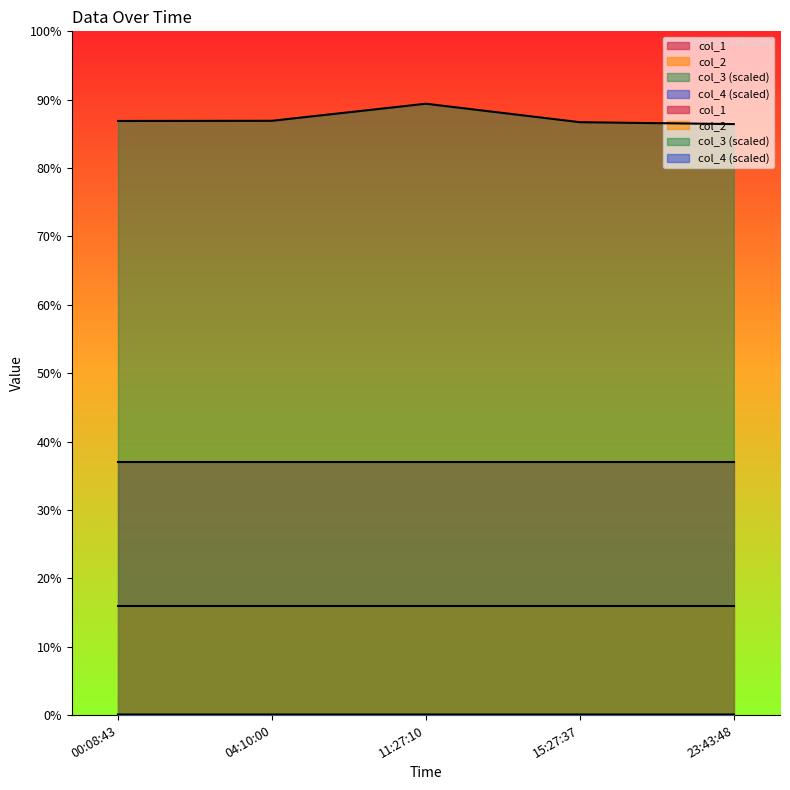

What is the total value across all series at 00:08:43?

87.0